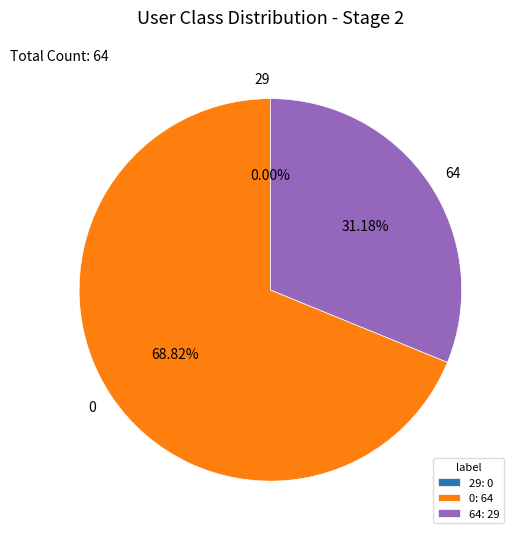

How much of the chart is everything except 0?

31.2%